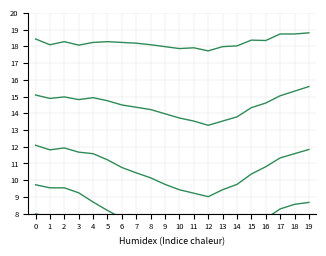

What is the value of the col_4 point at the 14th from the left?

6.3